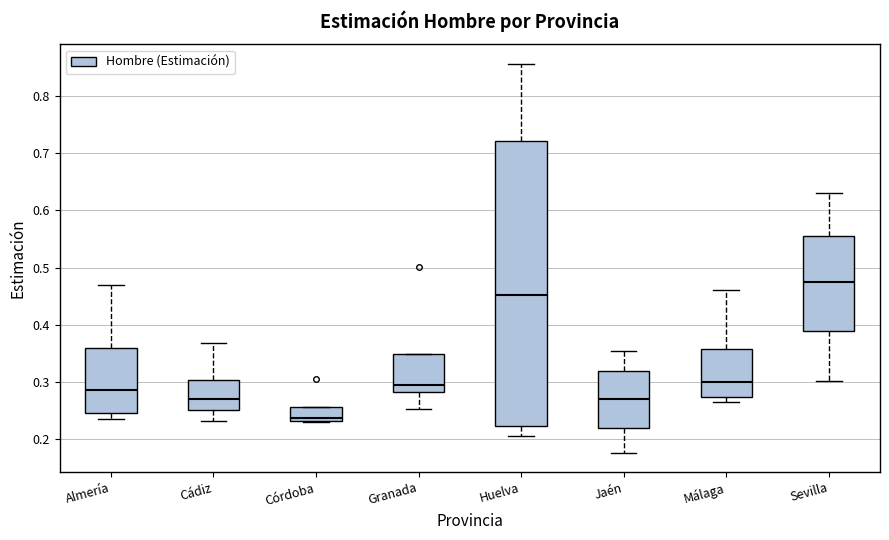

Reading left to right, read every box against the y-axis: the position of its median line, the range the box covers, and the ends of its whiskers. The values are not printed on the chart, so give them approximately, as read against the axis.

Almería: median 0.29, box 0.25 to 0.36, whiskers 0.24 to 0.47
Cádiz: median 0.27, box 0.25 to 0.30, whiskers 0.23 to 0.37
Córdoba: median 0.24, box 0.23 to 0.26, whiskers 0.23 to 0.26
Granada: median 0.30, box 0.28 to 0.35, whiskers 0.25 to 0.35
Huelva: median 0.45, box 0.22 to 0.72, whiskers 0.21 to 0.86
Jaén: median 0.27, box 0.22 to 0.32, whiskers 0.18 to 0.35
Málaga: median 0.30, box 0.27 to 0.36, whiskers 0.26 to 0.46
Sevilla: median 0.47, box 0.39 to 0.56, whiskers 0.30 to 0.63